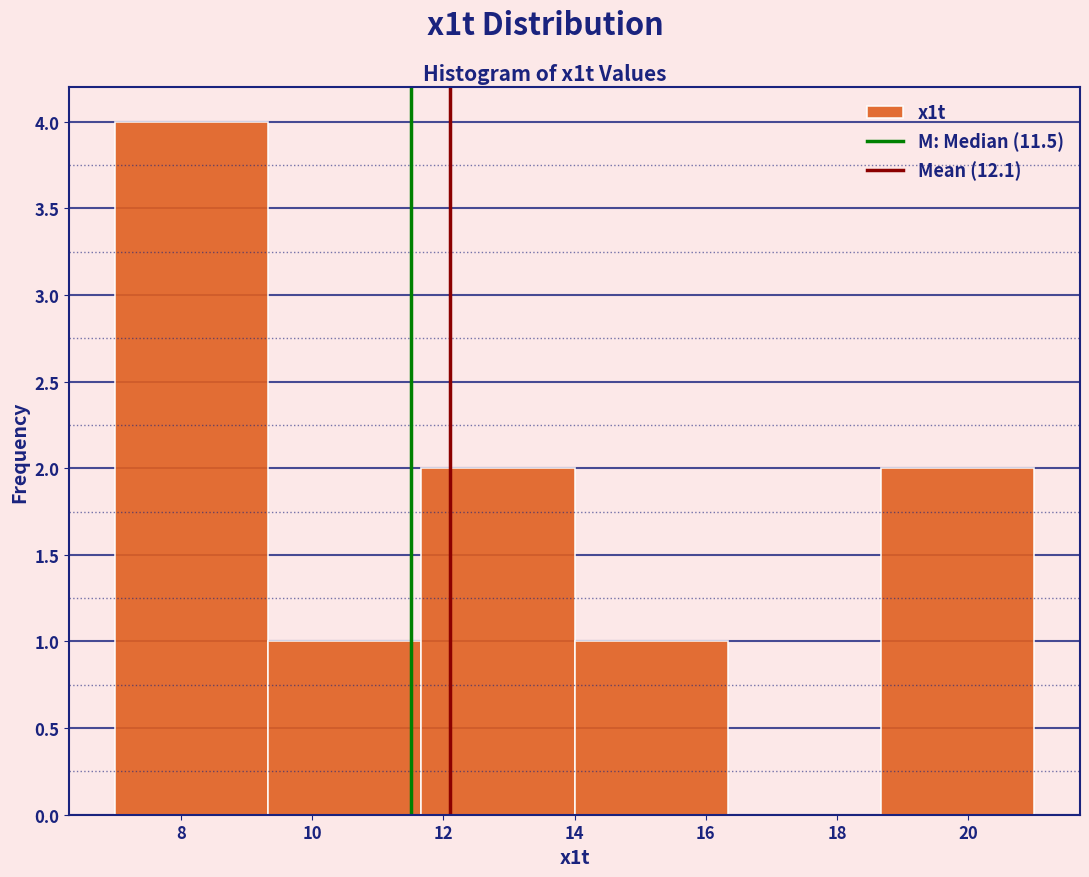

Reading left to right, list every bar in this chart as the range it spans on the x-axis followed by its height. Neither the bar edges nor the heights are printed on the chart, so give them approximately, as read against the axes.

7.0 to 9.4: 4
9.4 to 11.6: 1
11.6 to 14.0: 2
14.0 to 16.4: 1
16.4 to 18.6: 0
18.6 to 21.0: 2